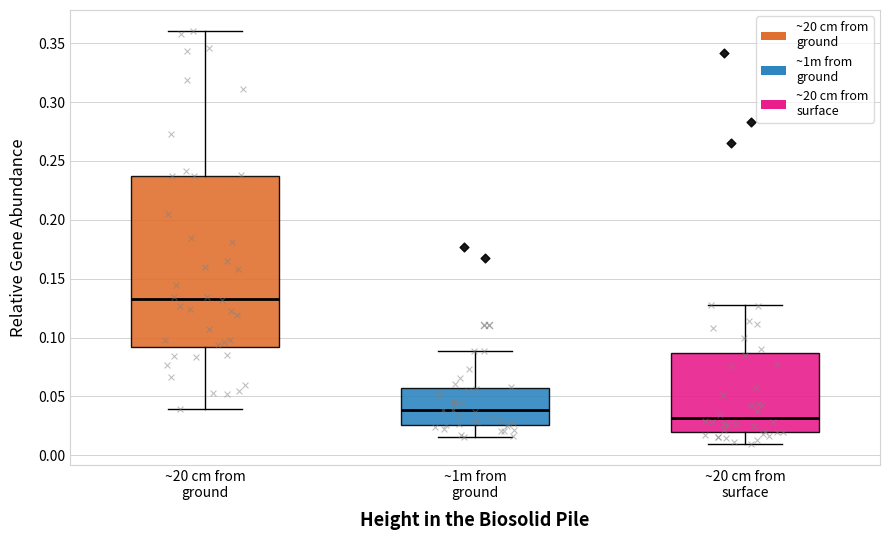

Reading left to right, read every box against the y-axis: the position of its median line, the range the box covers, and the ends of its whiskers. The values are not printed on the chart, so give them approximately, as read against the axis.

~20 cm from ground: median 0.135, box 0.090 to 0.235, whiskers 0.040 to 0.360
~1m from ground: median 0.040, box 0.025 to 0.055, whiskers 0.015 to 0.090
~20 cm from surface: median 0.030, box 0.020 to 0.085, whiskers 0.010 to 0.130